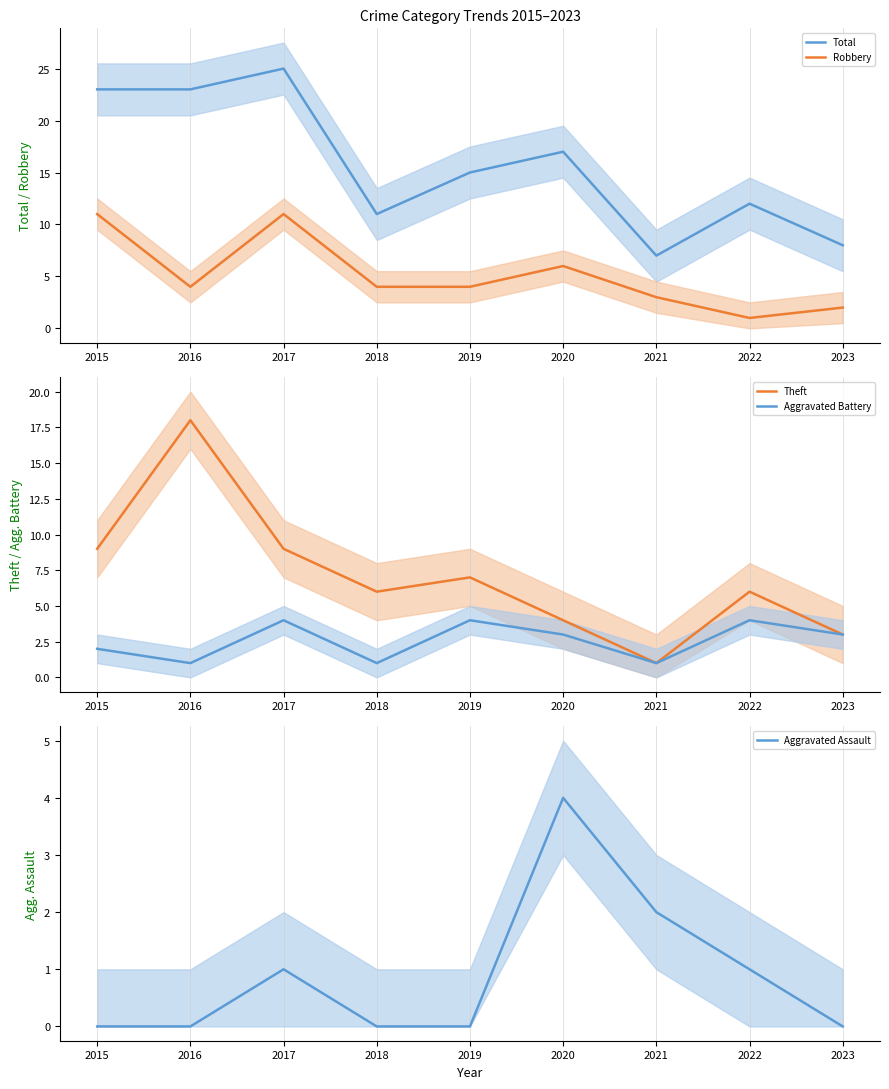

The Robbery series shows 0 at 2021. True or false?

False